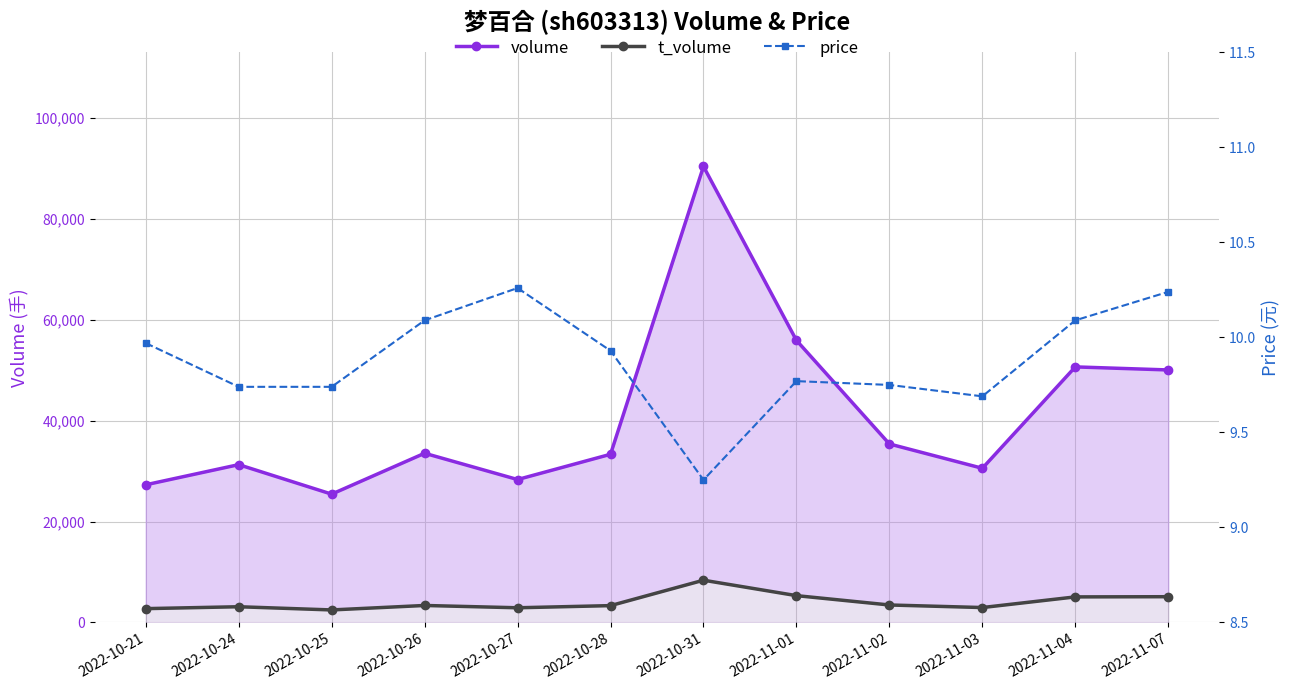

What is the label of the 12th point from the left?

2022-11-07